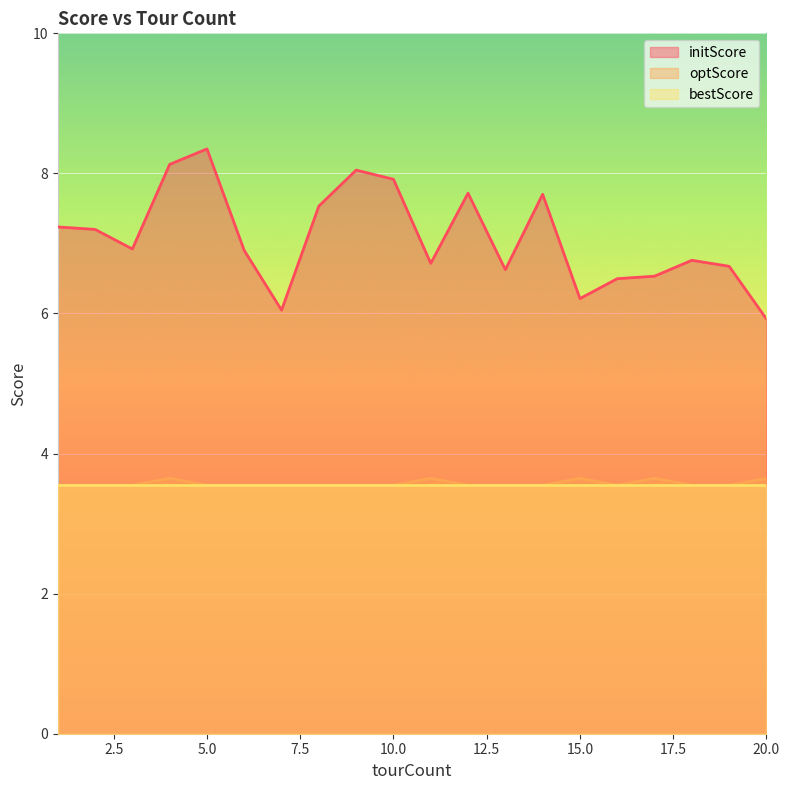

What is the difference between the maximum and minimum values in the initScore series?

2.4